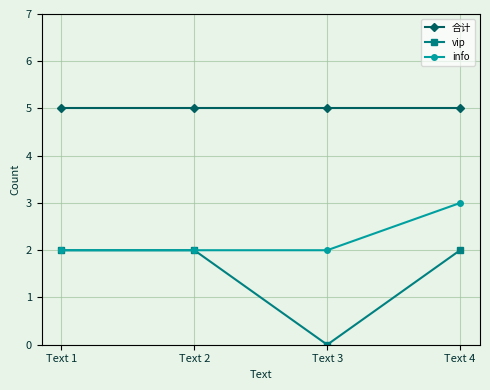

Read the info value at Text 1.

2